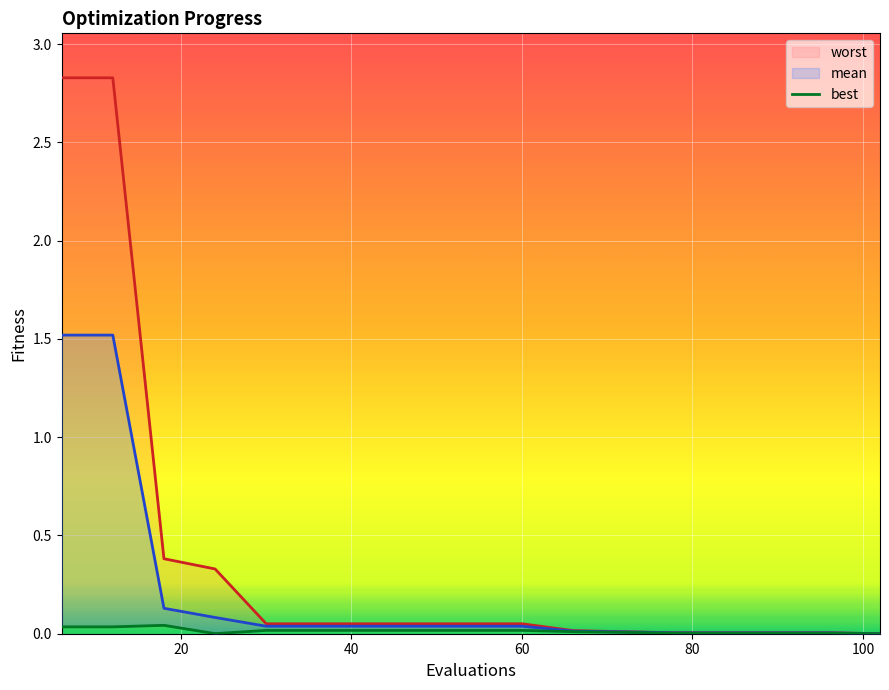

Which series has the largest total across all categories?

worst